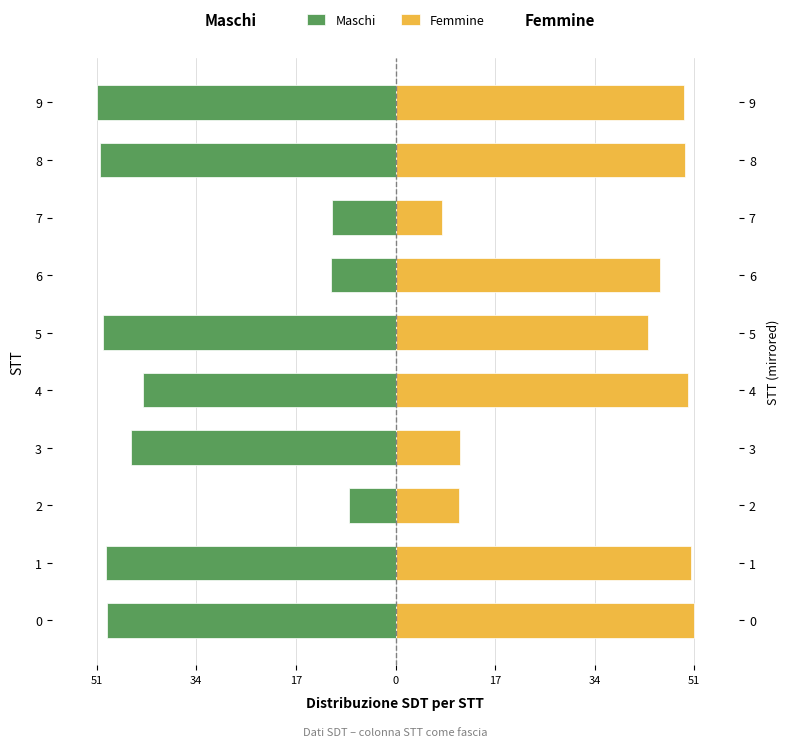

How many categories are shown in the chart?

10